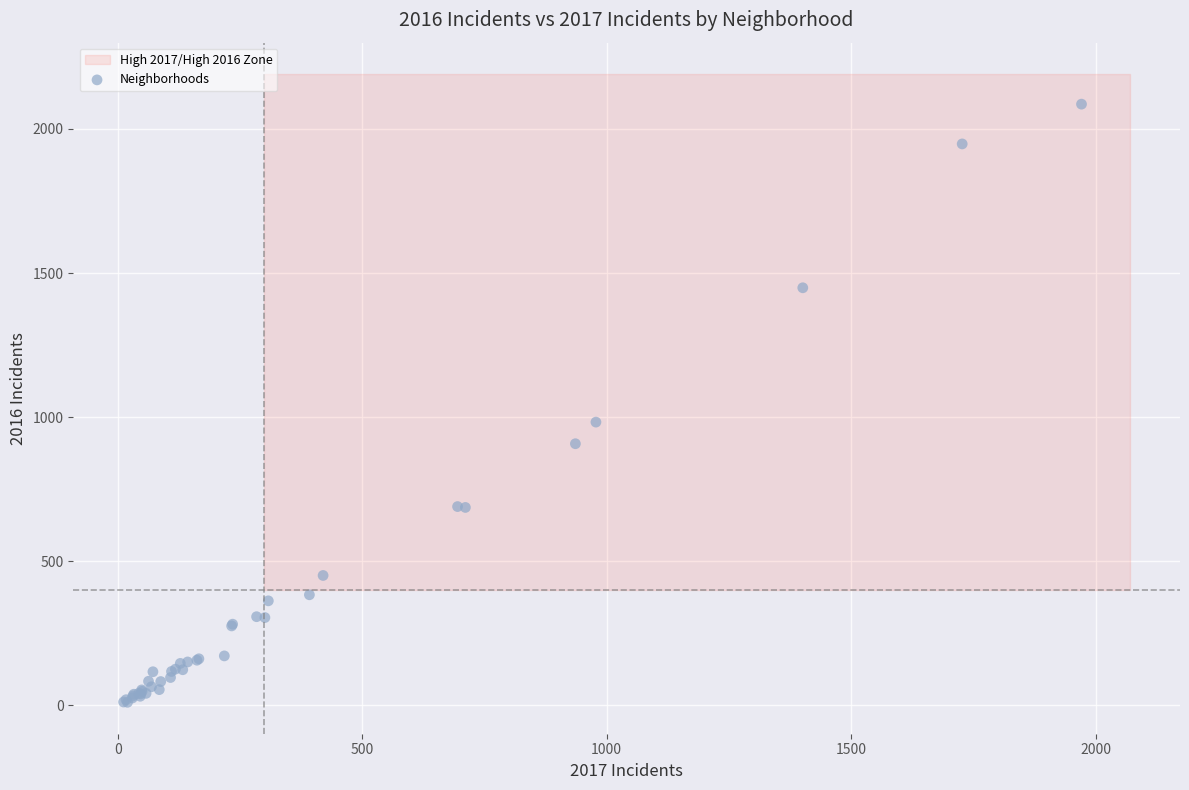

What Y value in the scatter plot is closest to 1048?

983